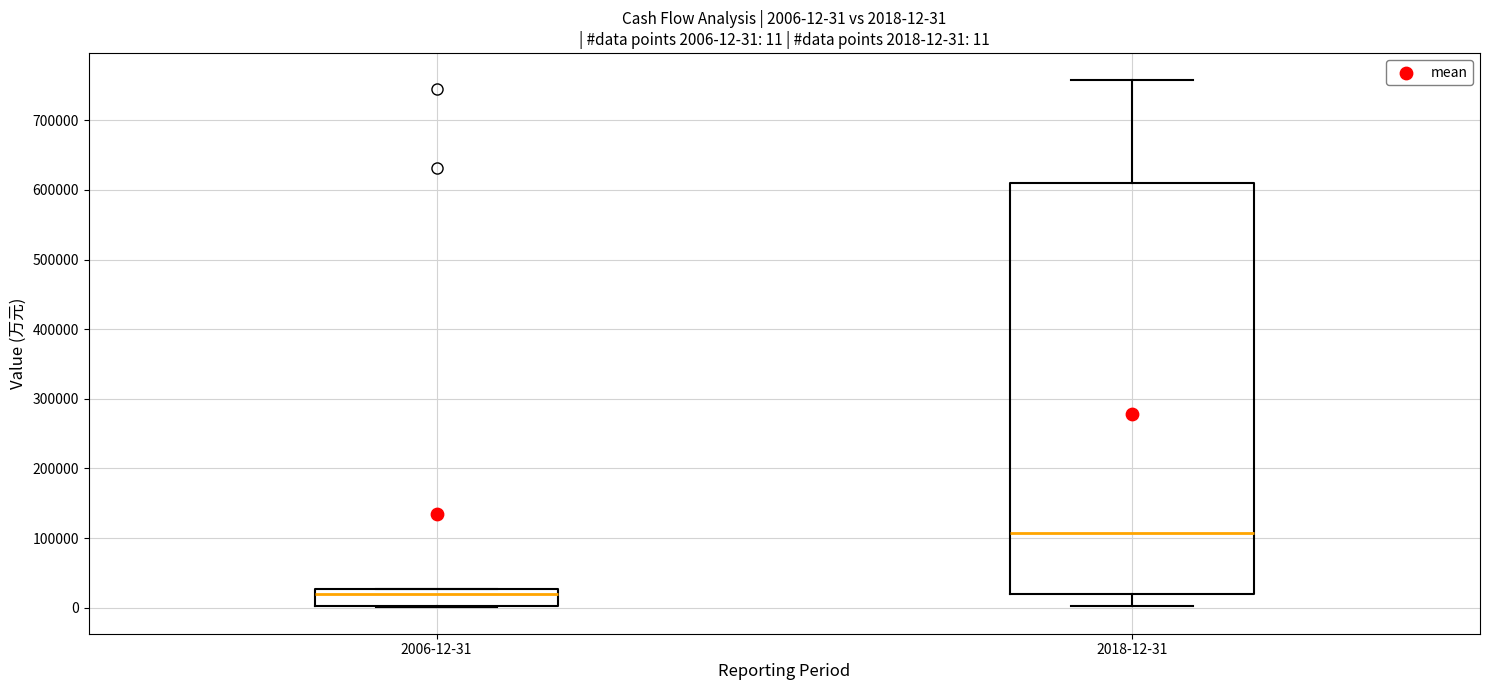

Which box has the highest median line?

2018-12-31